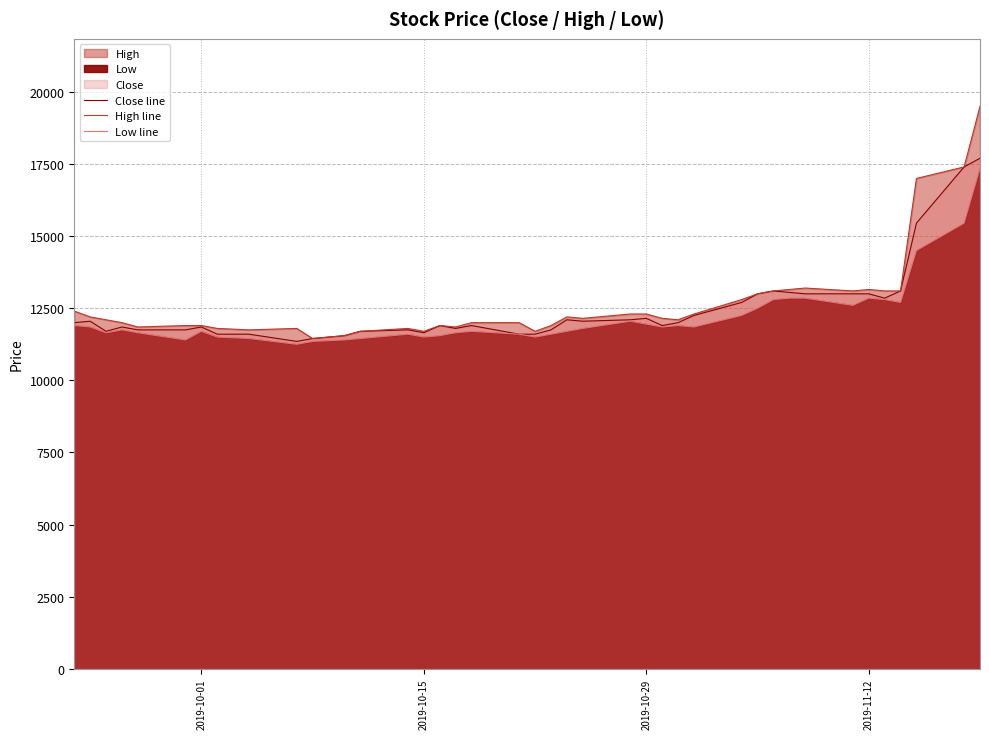

True or false: Low line and Close line cross at least once.

False